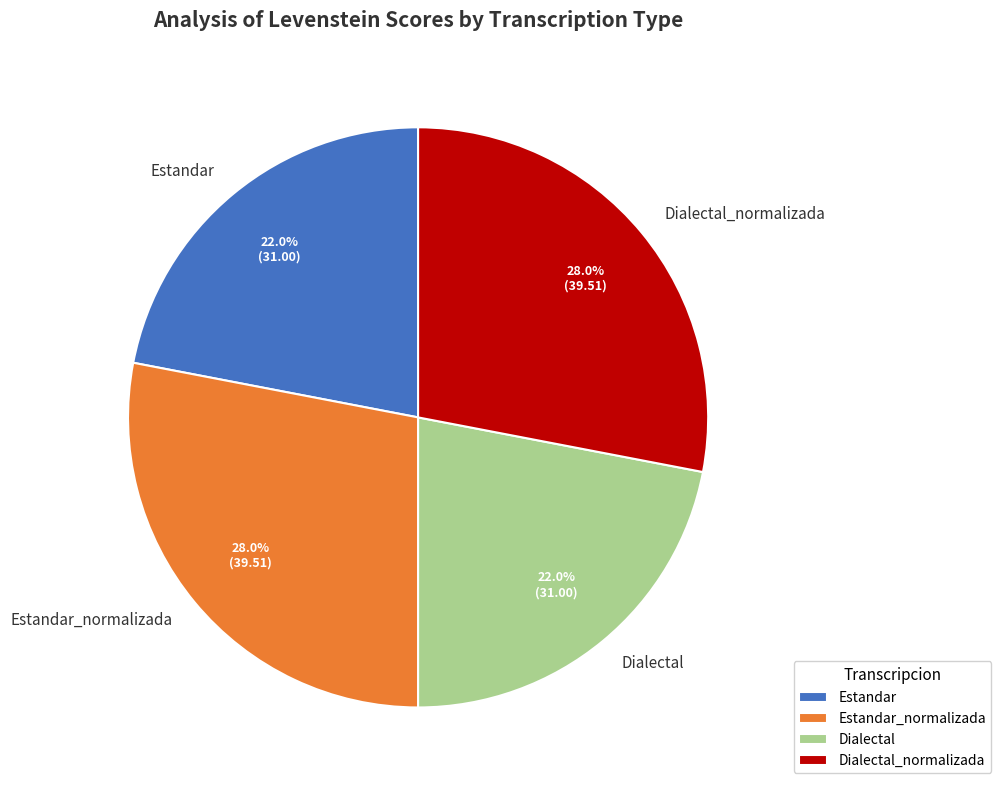

Is the sum of Dialectal and Estandar greater than half?

No